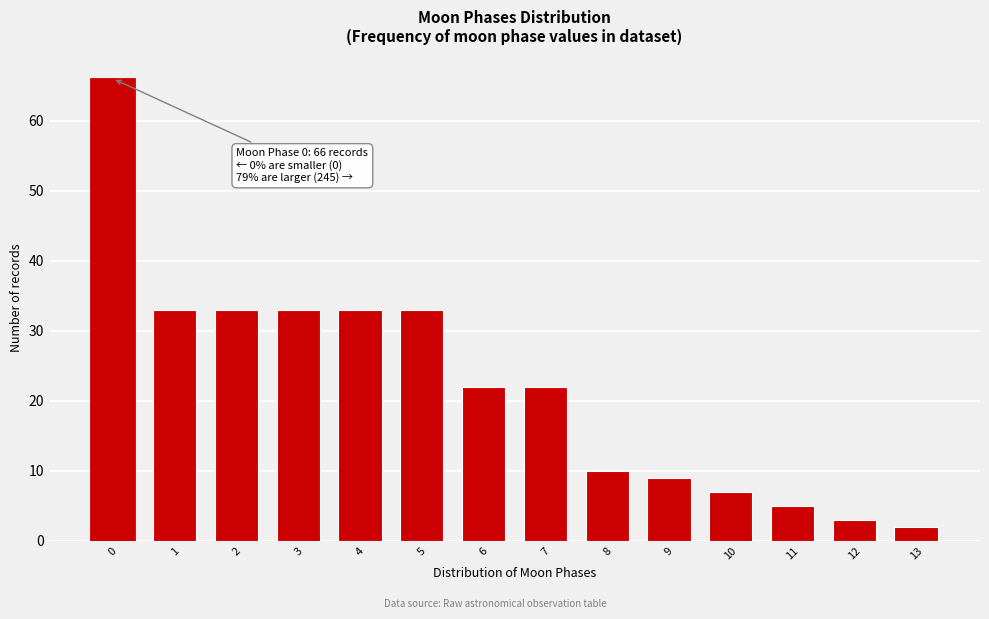

Reading right to left, transcribe all the data shown in this chart.

2	3	5	7	9	10	22	22	33	33	33	33	33	66